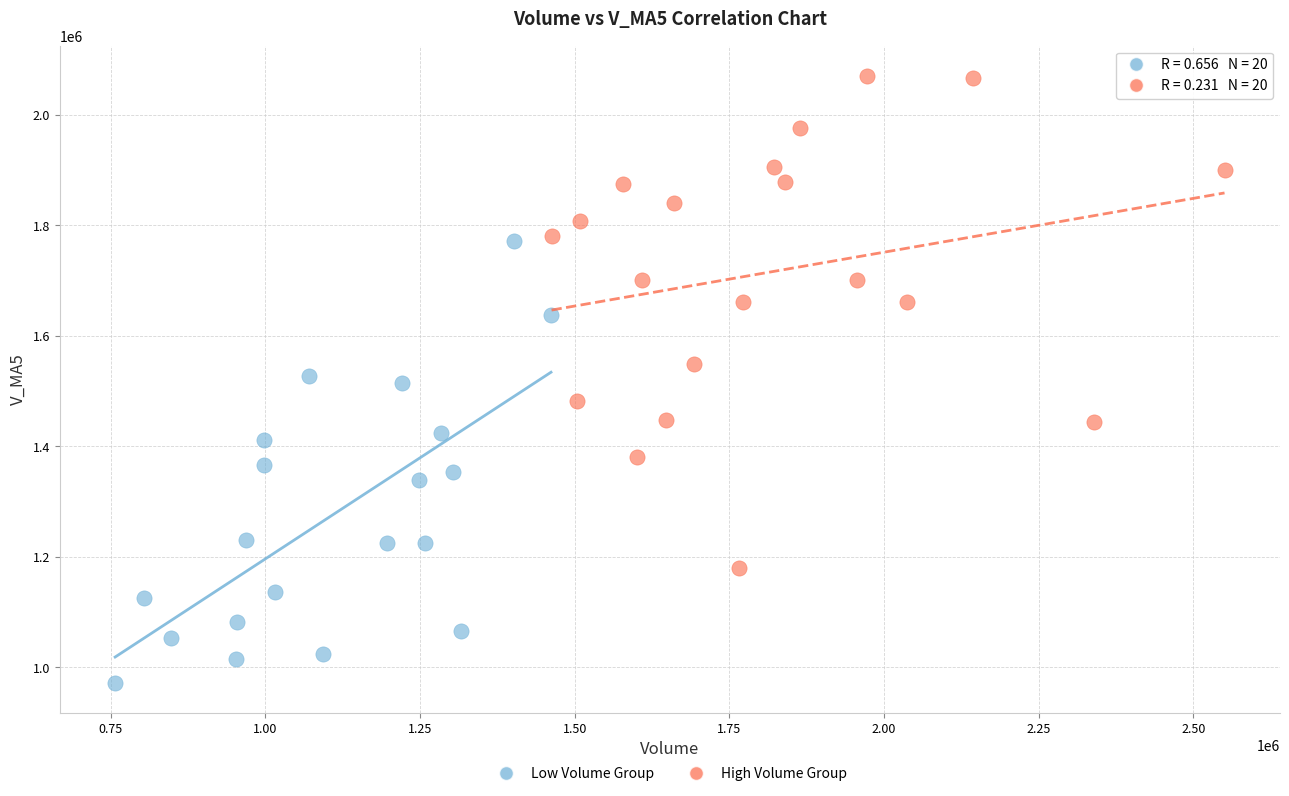

Which series reaches the minimum Y coordinate?

Low Volume Group